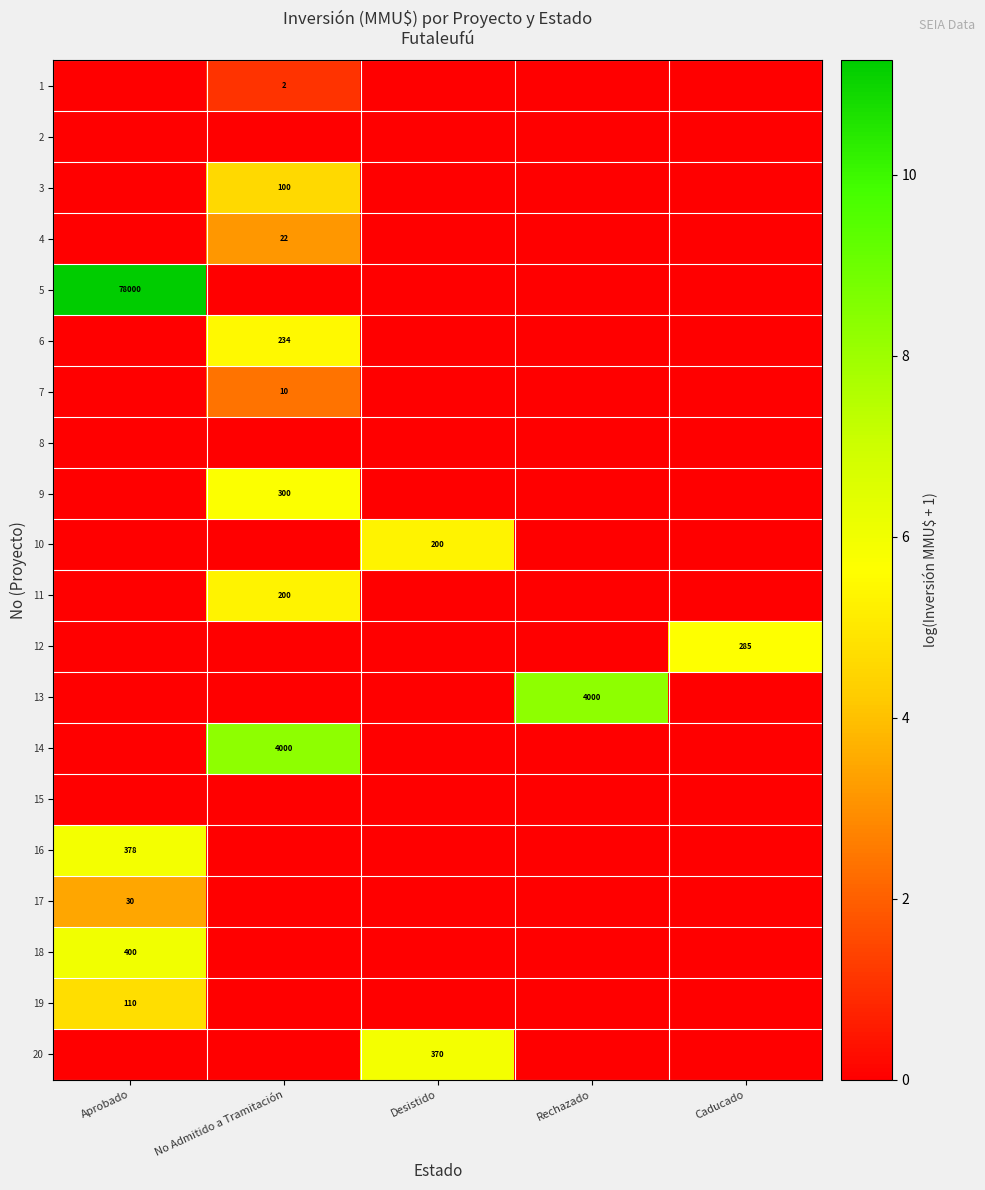

How many distinct data groups are displayed?

20